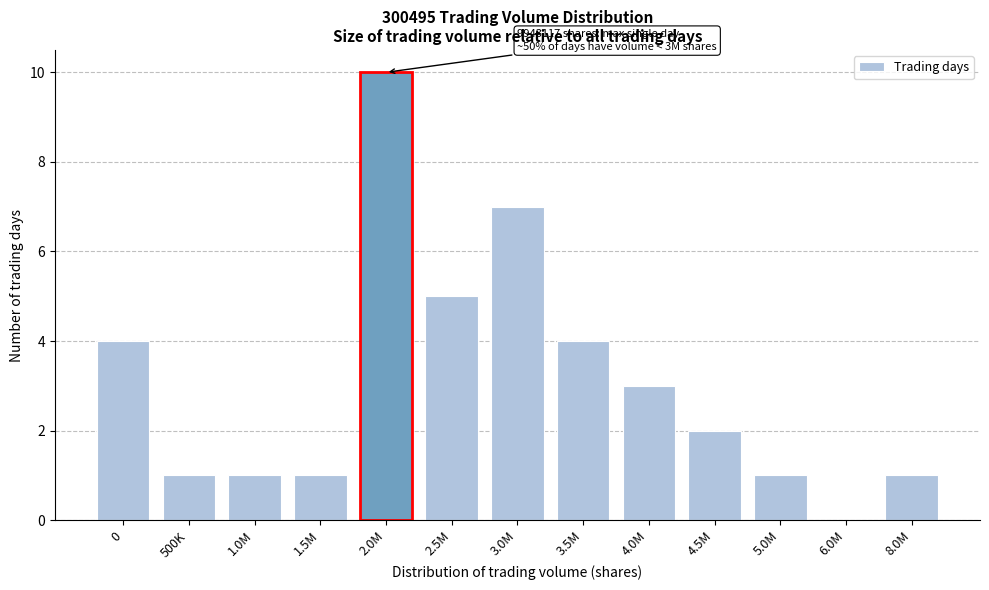

Reading left to right, what are all the values shown in this chart?

0=4	500K=1	1.0M=1	1.5M=1	2.0M=10	2.5M=5	3.0M=7	3.5M=4	4.0M=3	4.5M=2	5.0M=1	6.0M=0	8.0M=1